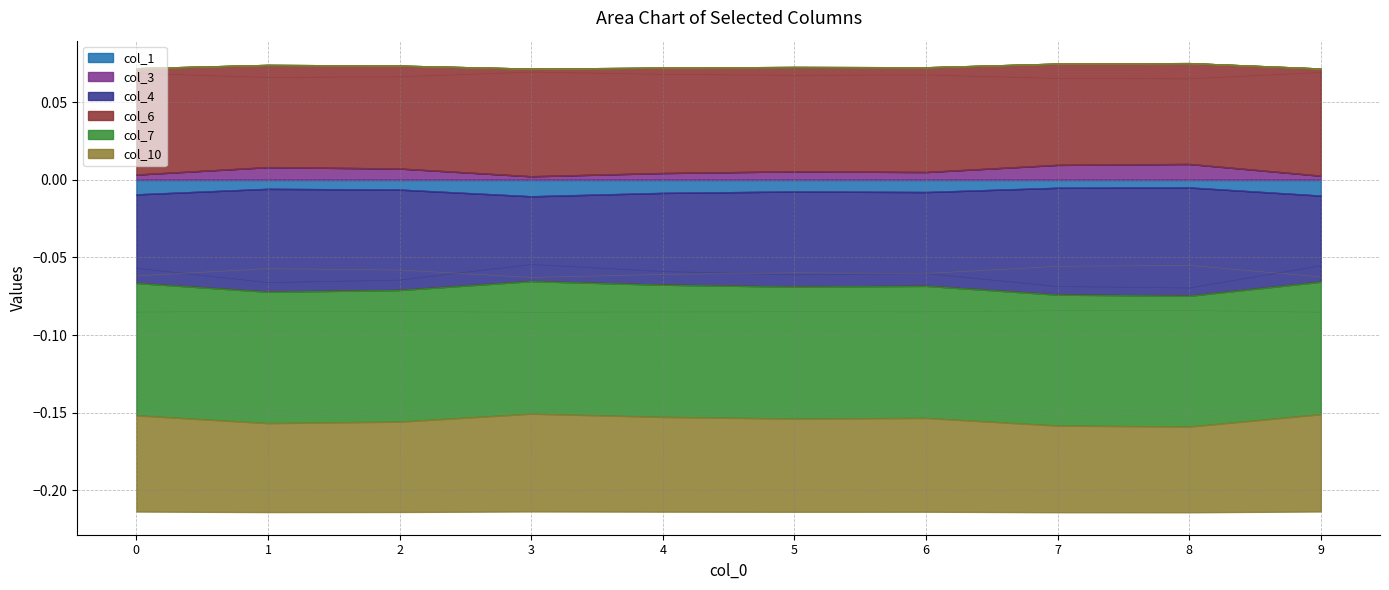

Which series has the largest range (max minus min)?

col_4